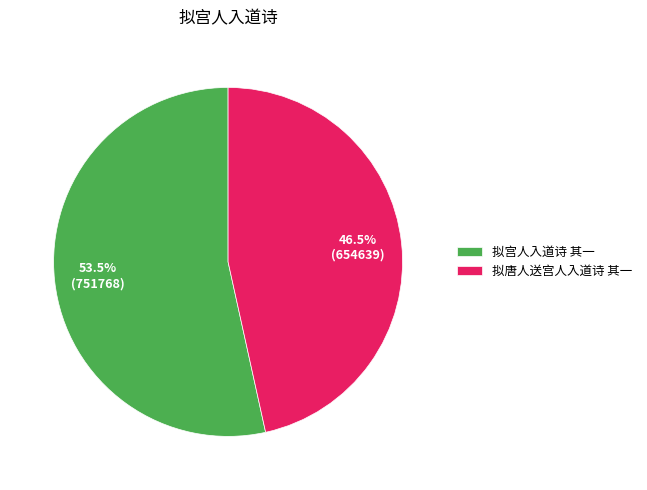

Rank the categories by value from highest to lowest.

拟宫人入道诗 其一, 拟唐人送宫人入道诗 其一